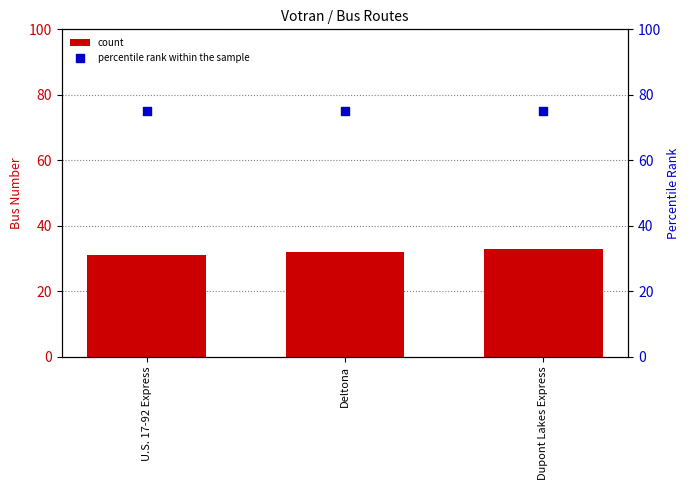

At which category is the sum across all series the highest?

Dupont Lakes Express